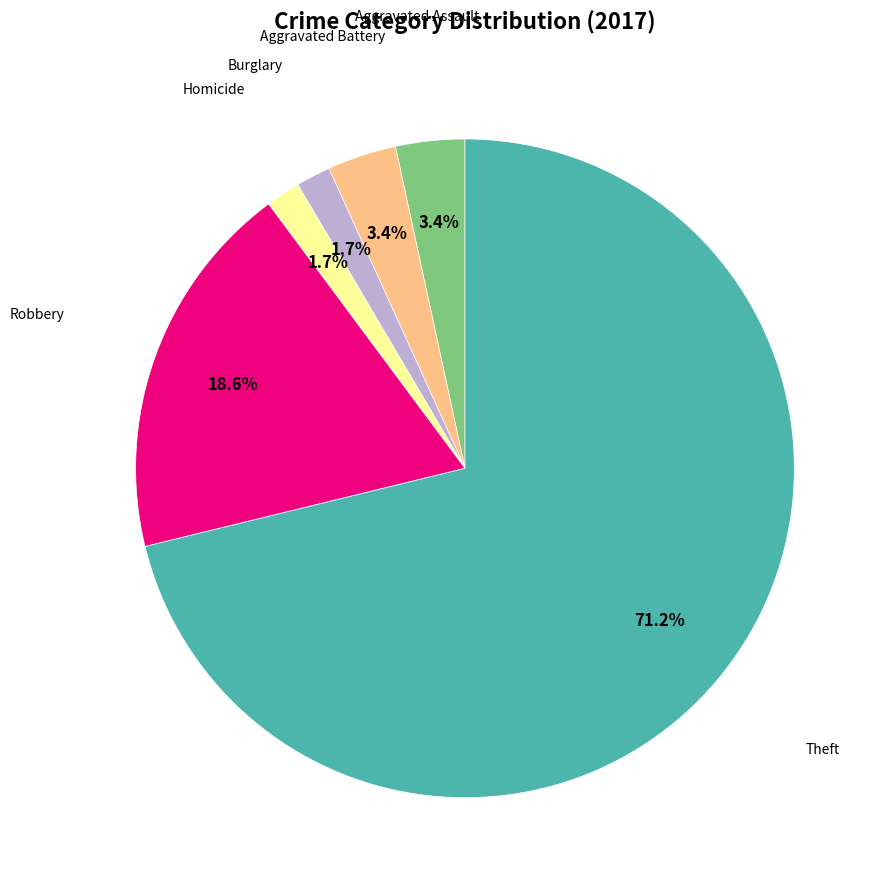

Does any single category account for the majority?

Yes